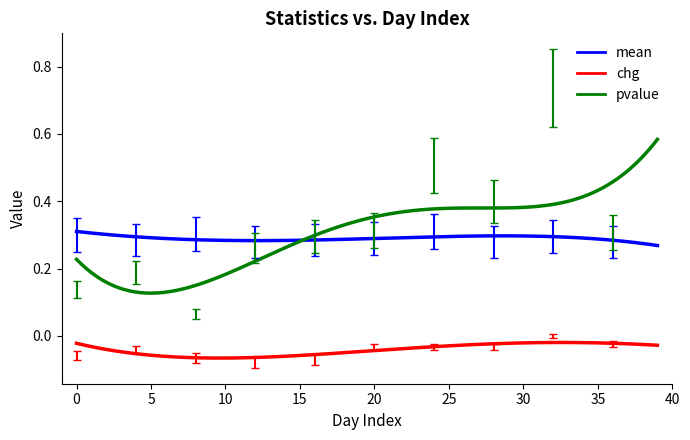

Reading left to right, extract all data points from this chart.

mean: 0.3	0.3	0.3	0.3	0.3	0.3	0.3	0.3	0.3	0.3
chg: -0.1	-0.0	-0.1	-0.1	-0.1	-0.0	-0.0	-0.0	0.0	-0.0
pvalue: 0.1	0.2	0.1	0.3	0.3	0.3	0.5	0.4	0.7	0.3